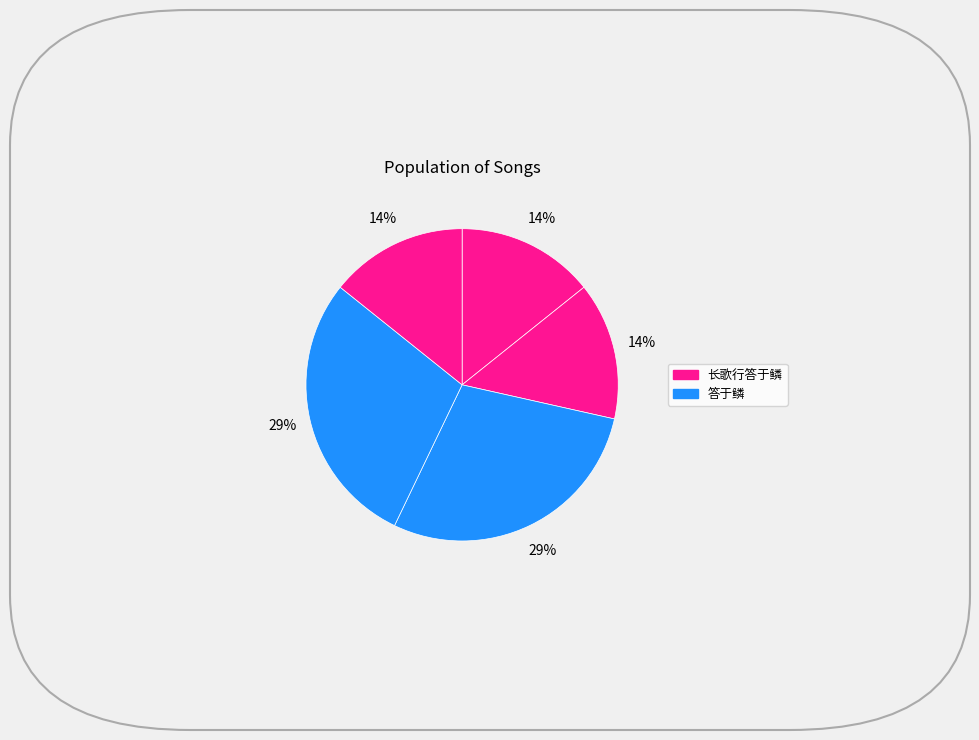

How many segments does this pie chart have?

5